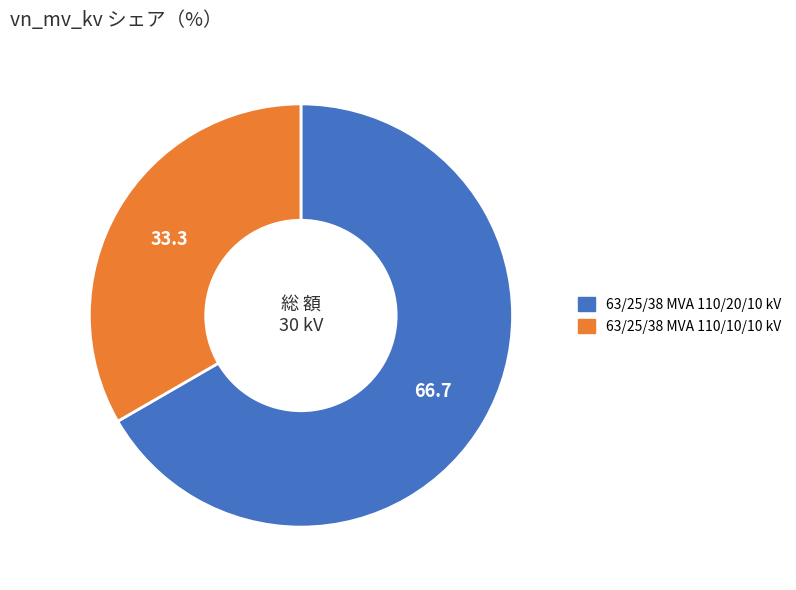

Do 63/25/38 MVA 110/20/10 kV and 63/25/38 MVA 110/10/10 kV together represent more than half of the pie?

Yes